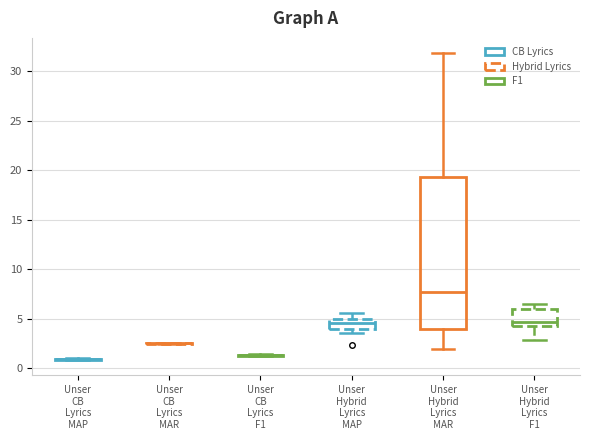

Which box is the tallest, from its lower edge to its upper edge?

Unser Hybrid Lyrics MAR